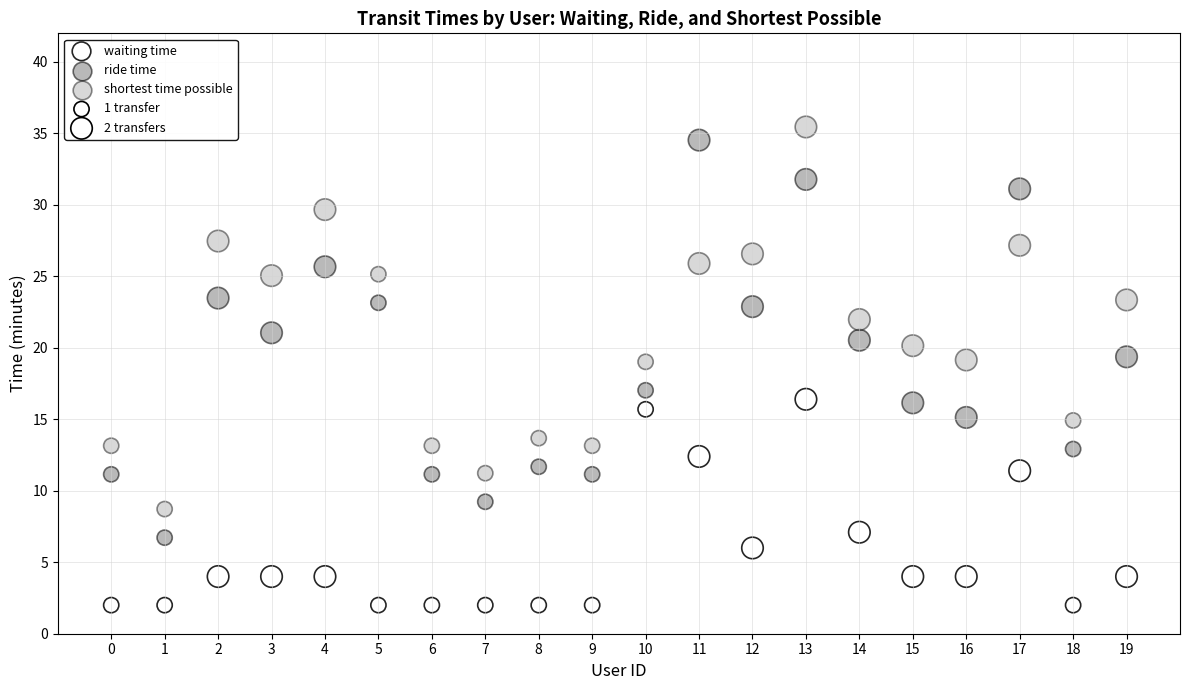

Which series reaches the maximum Y coordinate?

shortest time possible